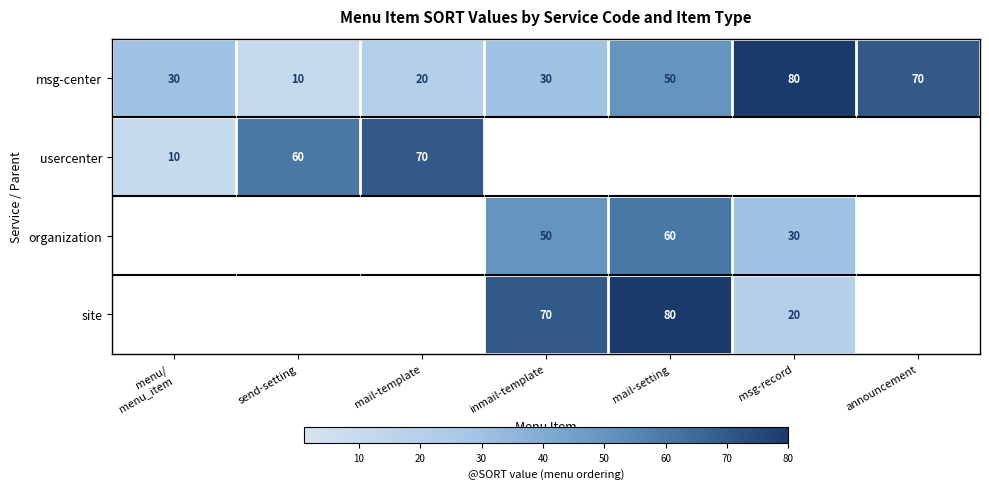

What is the sum of the msg-center values at send-setting and announcement?

80